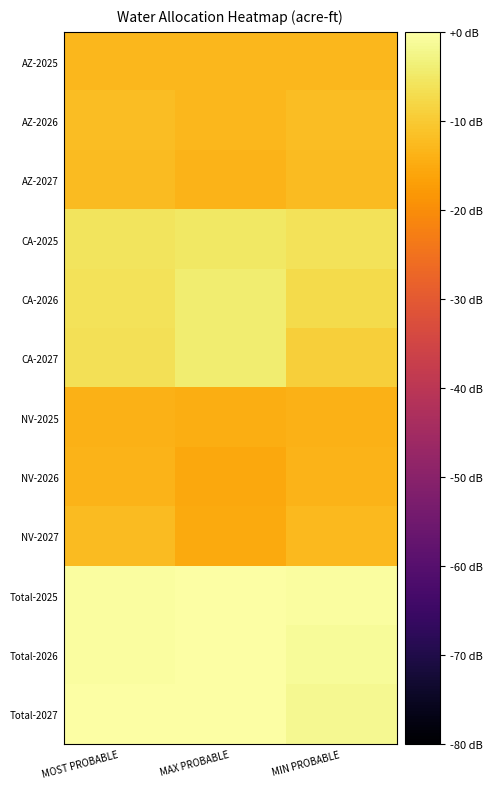

Reading left to right, transcribe all the data shown in this chart.

AZ-2025: MOST PROBABLE=-12.8	MAX PROBABLE=-12.8	MIN PROBABLE=-12.8
AZ-2026: MOST PROBABLE=-11.9	MAX PROBABLE=-13.1	MIN PROBABLE=-11.9
AZ-2027: MOST PROBABLE=-12.4	MAX PROBABLE=-13.7	MIN PROBABLE=-12.4
CA-2025: MOST PROBABLE=-5.9	MAX PROBABLE=-5.0	MIN PROBABLE=-5.9
CA-2026: MOST PROBABLE=-6.0	MAX PROBABLE=-4.3	MIN PROBABLE=-7.4
CA-2027: MOST PROBABLE=-6.3	MAX PROBABLE=-4.2	MIN PROBABLE=-9.1
NV-2025: MOST PROBABLE=-13.8	MAX PROBABLE=-14.7	MIN PROBABLE=-13.8
NV-2026: MOST PROBABLE=-13.5	MAX PROBABLE=-15.6	MIN PROBABLE=-13.5
NV-2027: MOST PROBABLE=-12.4	MAX PROBABLE=-15.1	MIN PROBABLE=-12.5
Total-2025: MOST PROBABLE=-0.5	MAX PROBABLE=-0.2	MIN PROBABLE=-0.6
Total-2026: MOST PROBABLE=-0.3	MAX PROBABLE=0.0	MIN PROBABLE=-1.0
Total-2027: MOST PROBABLE=-0.3	MAX PROBABLE=0.0	MIN PROBABLE=-1.6